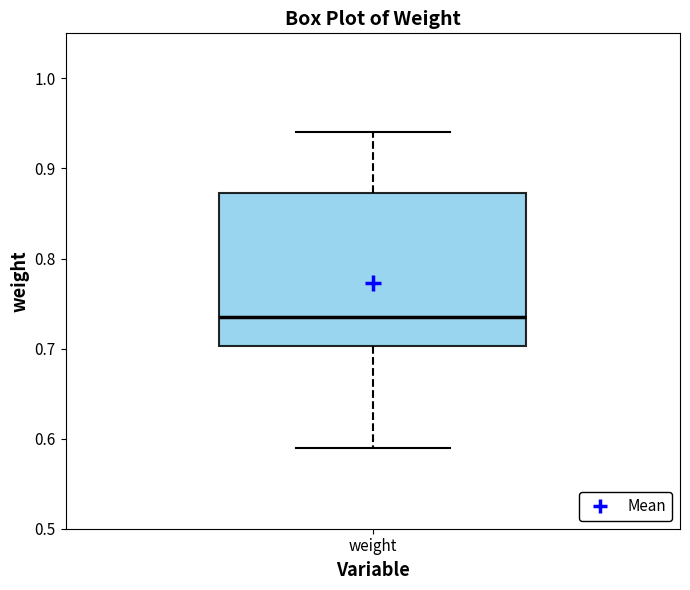

Read this box plot against the y-axis: the position of the median line, the range covered by the box, and the ends of both whiskers. The values are not printed on the chart, so give them approximately, as read against the axis.

median 0.74, box 0.70 to 0.87, whiskers 0.59 to 0.94